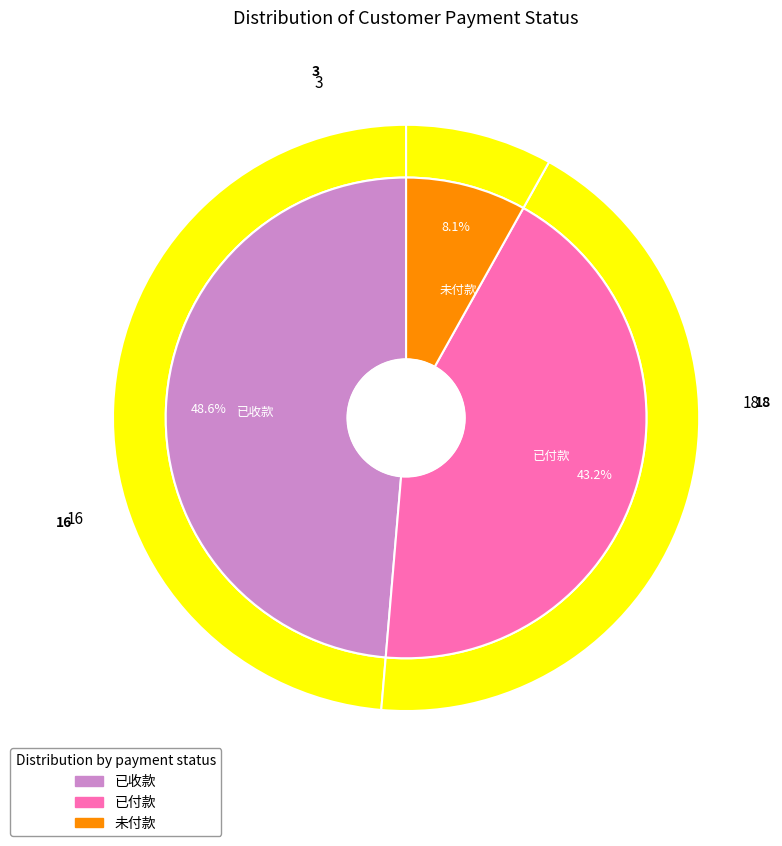

To the nearest percent, what is the difference between the largest and smallest slice percentages?

41%